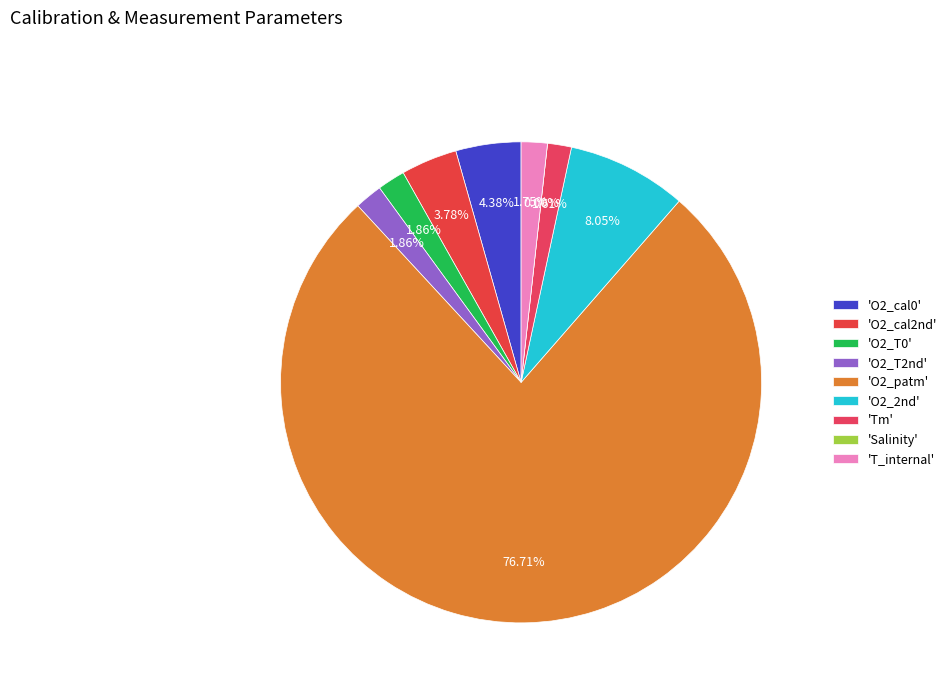

Which category accounts for the majority?

O2_patm